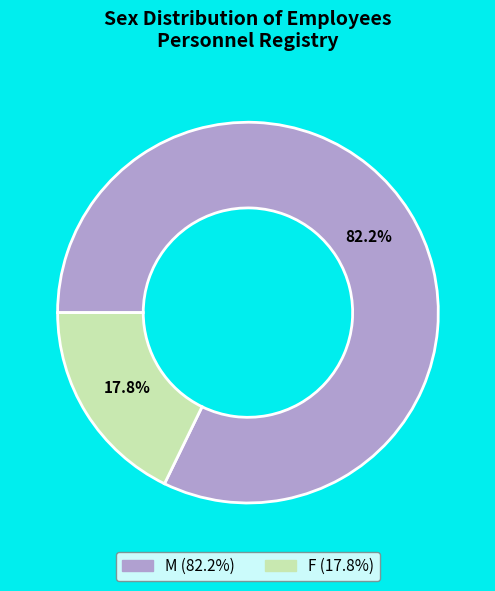

Which category accounts for the majority?

M (82.2%)